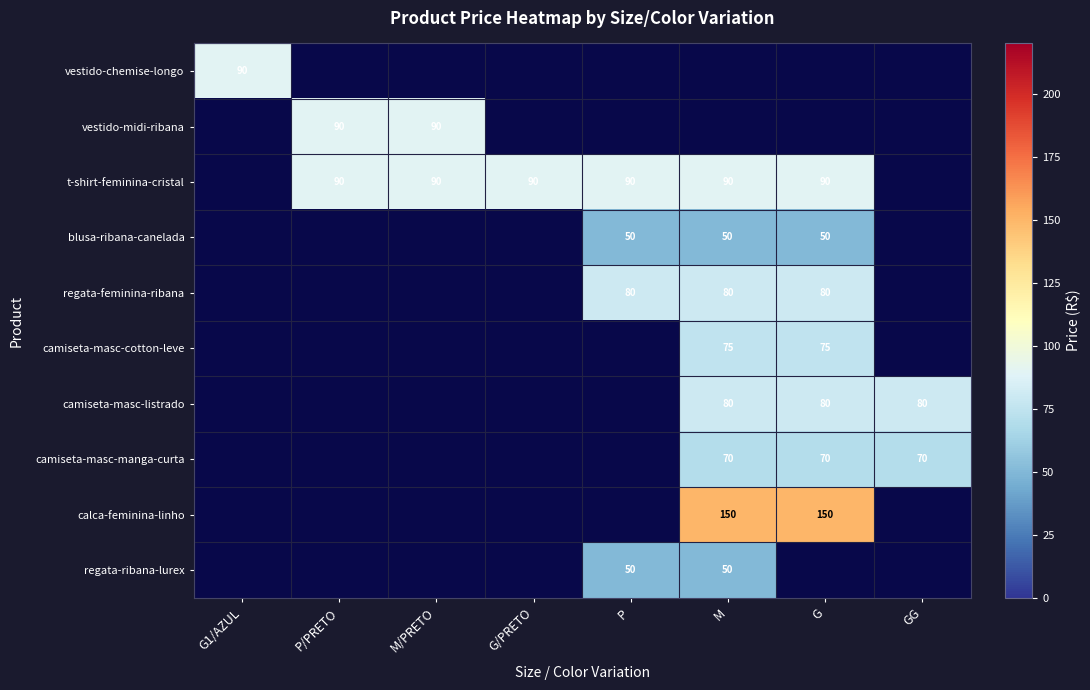

The t-shirt-feminina-cristal series shows 90 at G/PRETO. True or false?

True